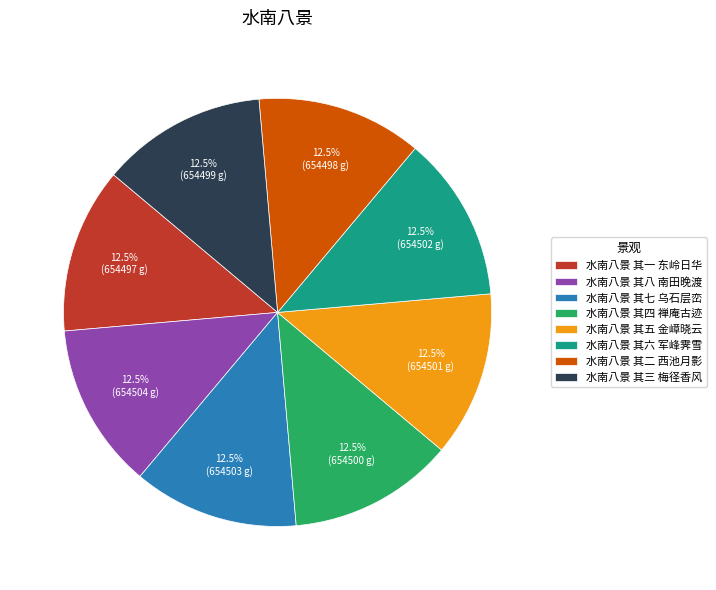

How many segments does this pie chart have?

8